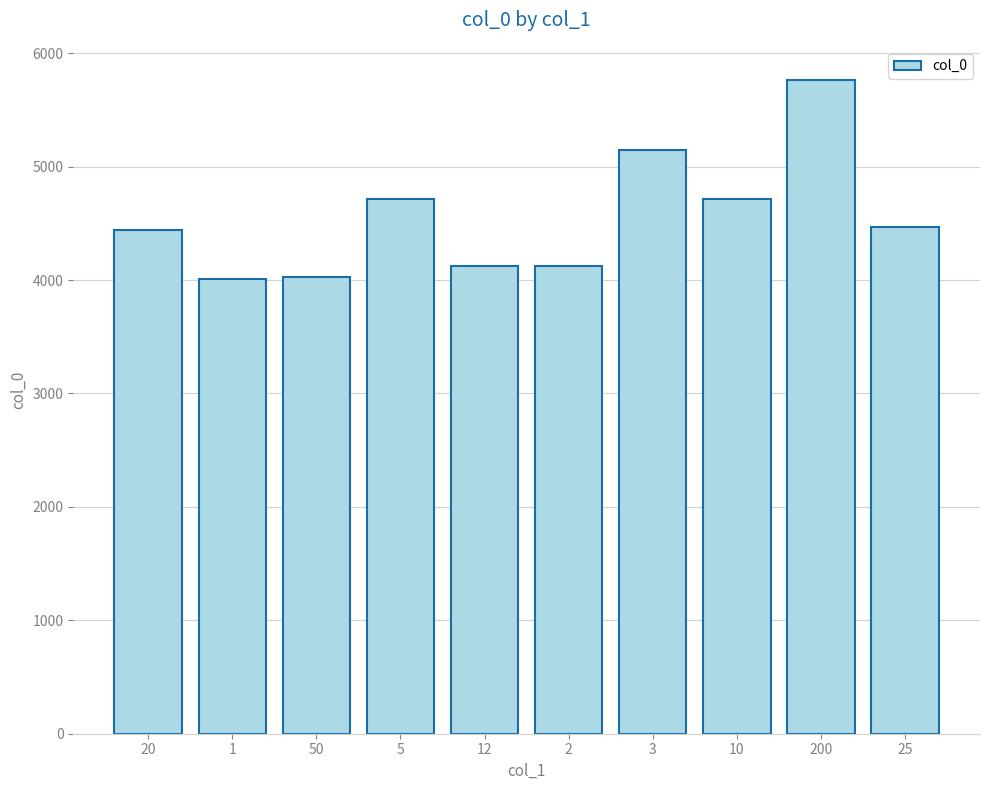

What is the minimum value shown in the chart?

4009.3